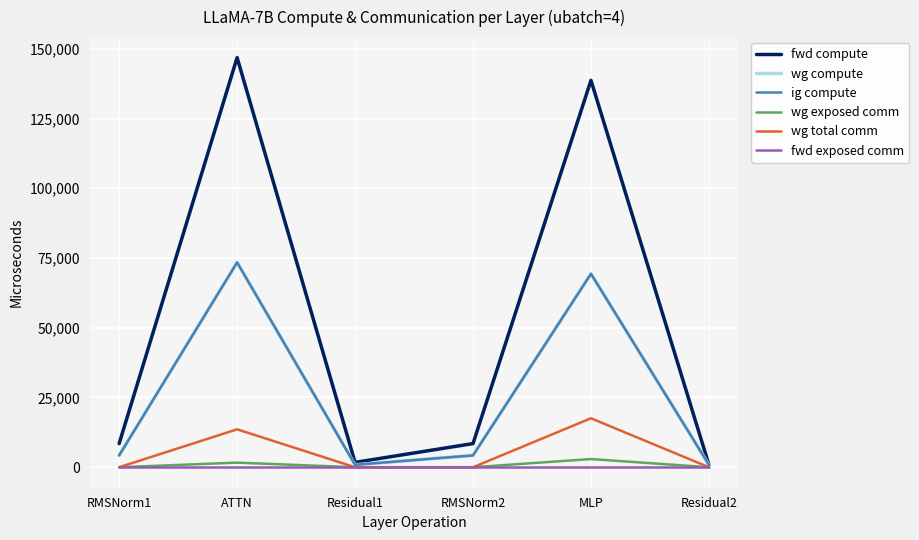

Does the chart display data point markers on the line(s)?

No